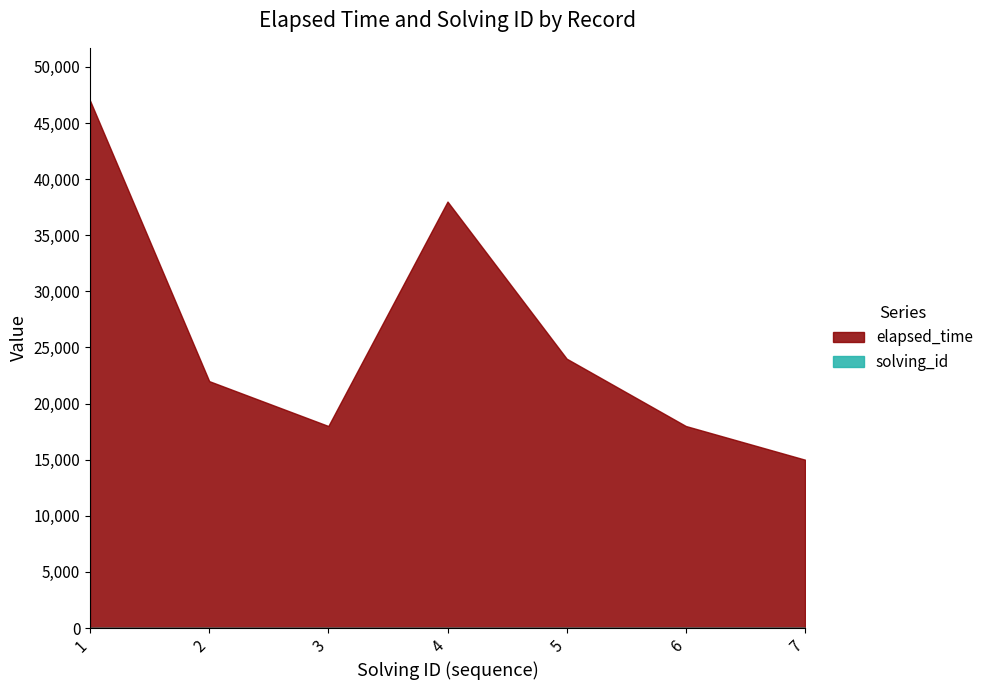

How many lines are shown in the chart?

2